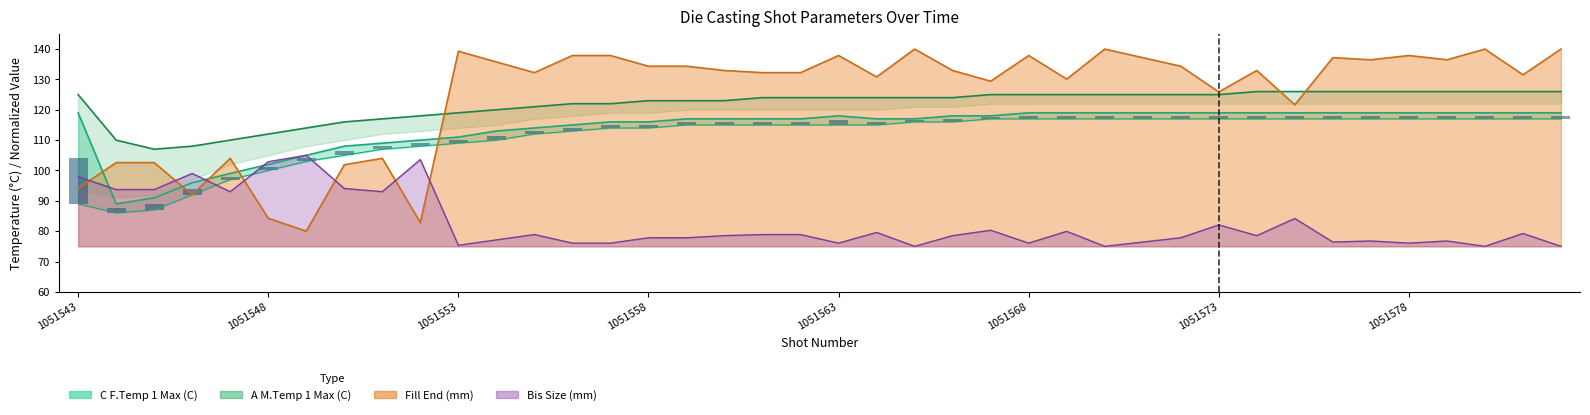

Does the chart contain stacked bars?

No